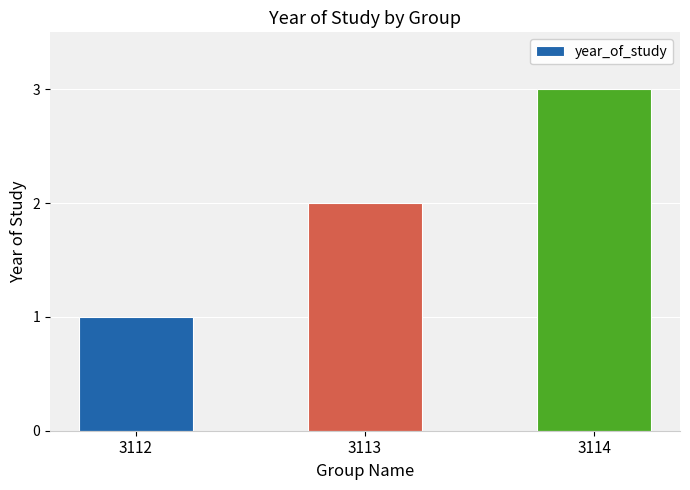

True or false: the data shows 1 at 3112.

True